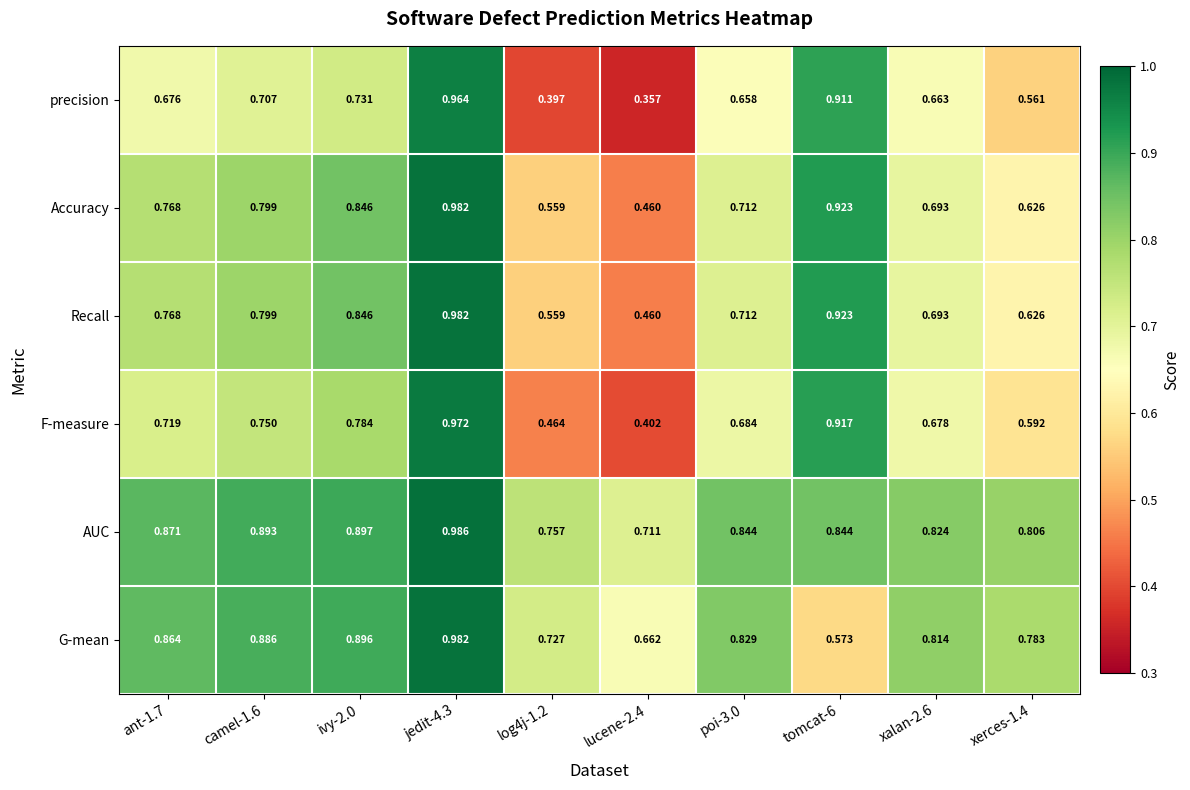

Between log4j-1.2 and poi-3.0, which series saw the biggest shift?

precision